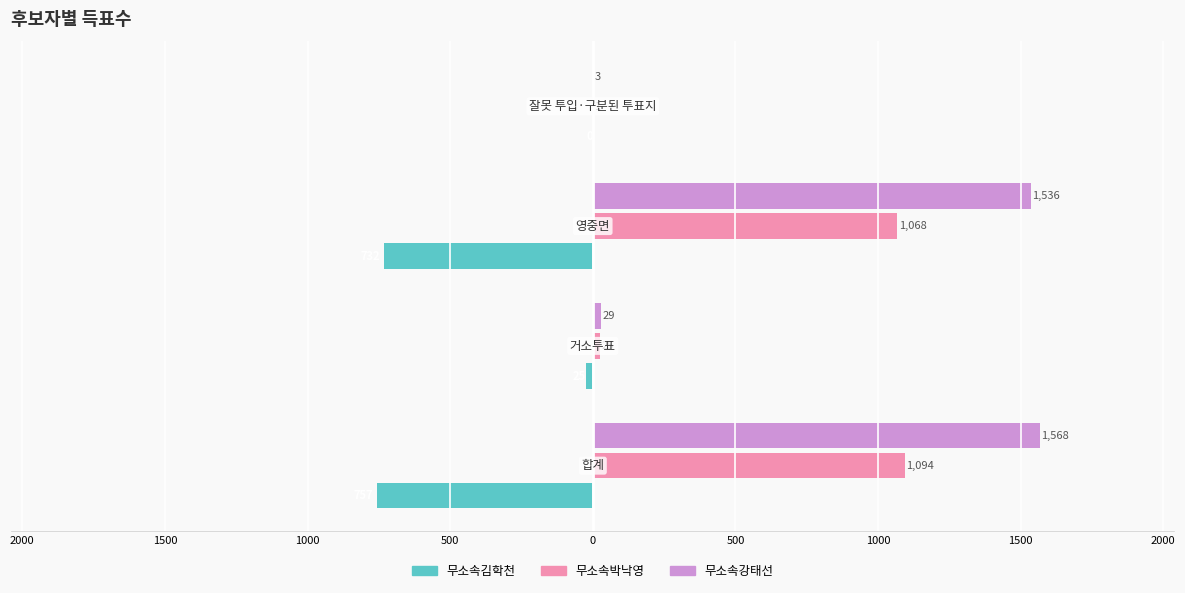

What are all the series names shown in the legend?

무소속김학천, 무소속박낙영, 무소속강태선